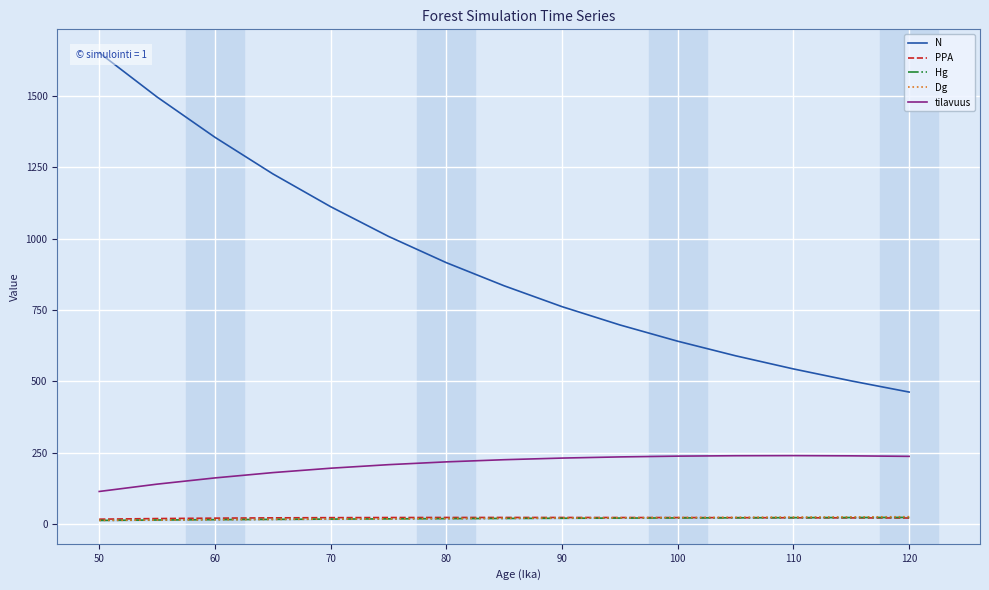

What is the value of the PPA point at the 7th from the left?

23.9